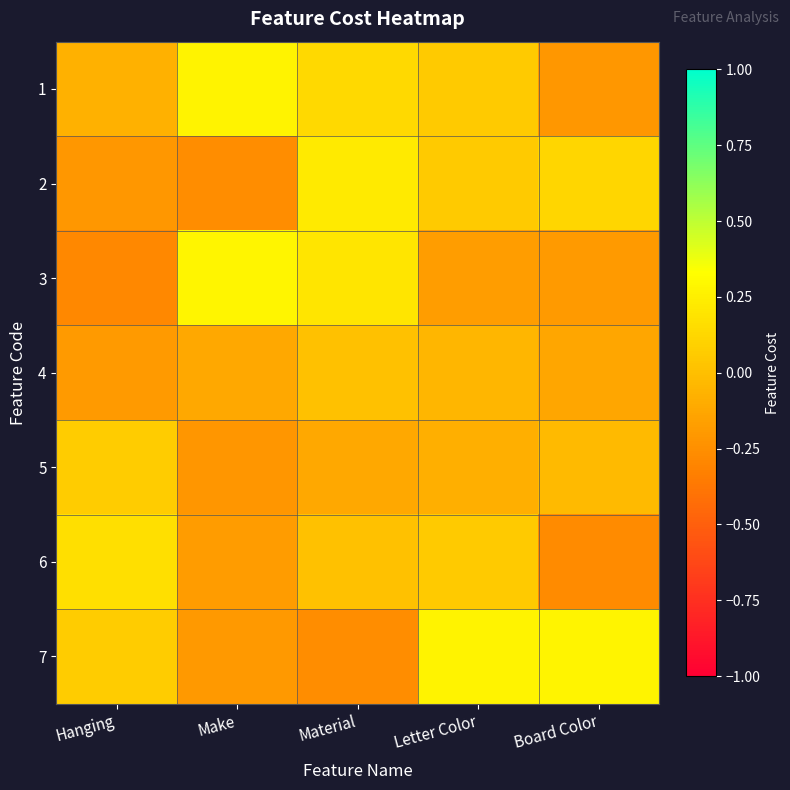

Between Hanging and Letter Color, which is larger?

Letter Color